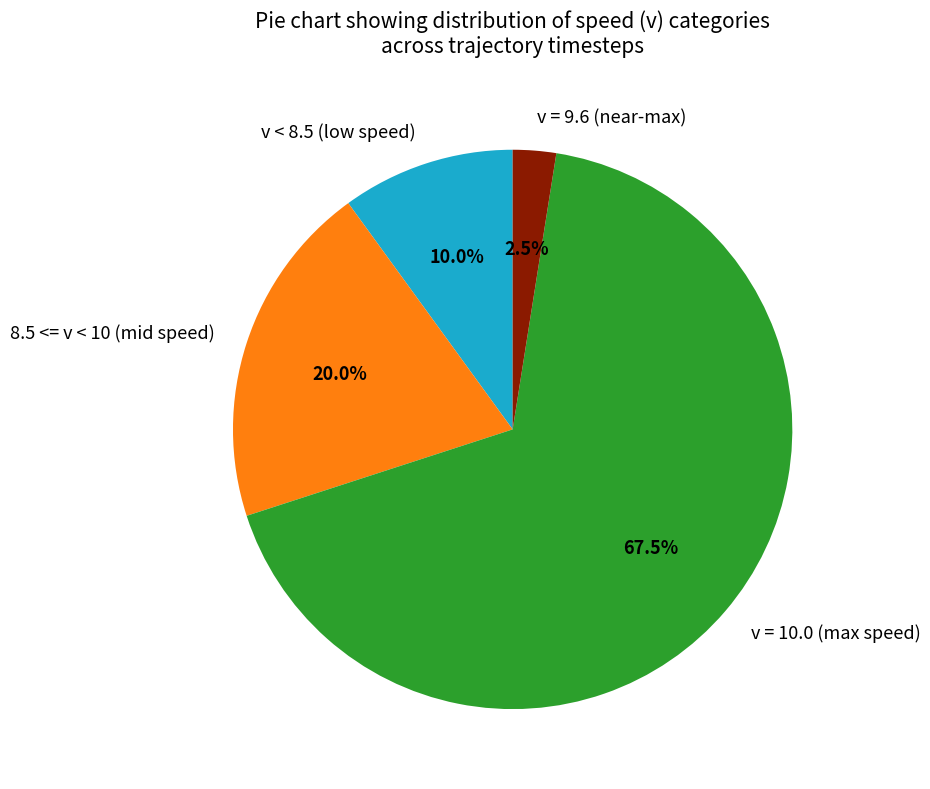

Count the number of slices in the pie.

4